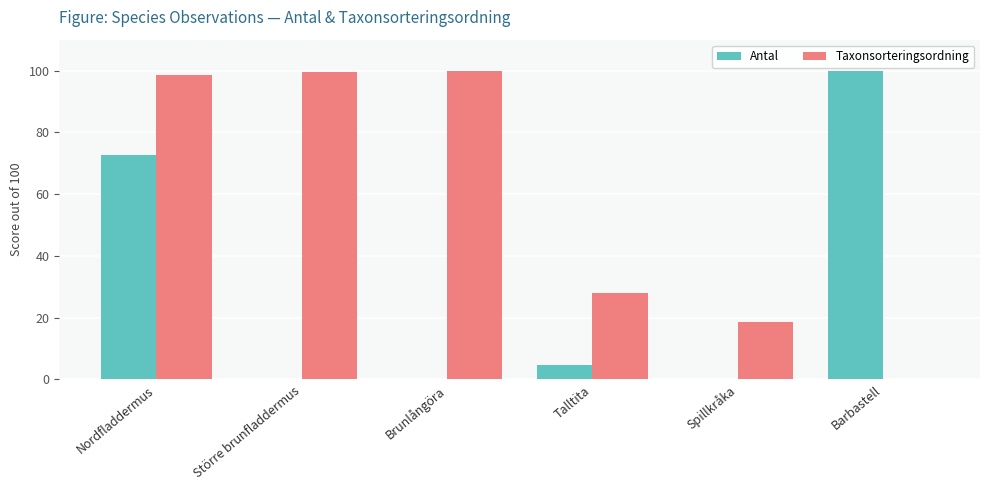

Between Spillkråka and Barbastell, which series saw the biggest shift?

Antal